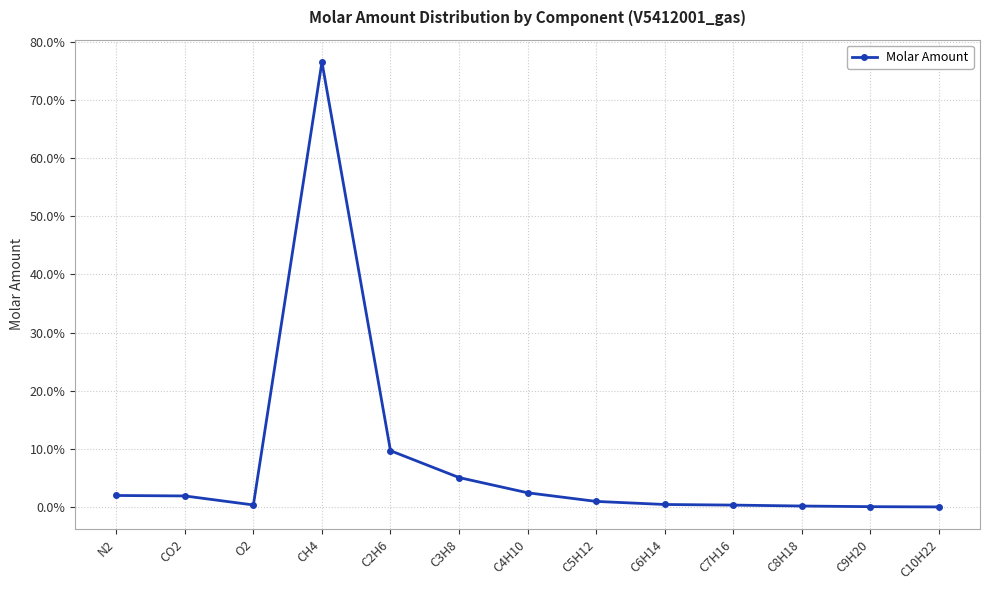

List the labels in order of value, largest first.

CH4, C2H6, C3H8, C4H10, N2, CO2, C5H12, C6H14, O2, C7H16, C8H18, C9H20, C10H22